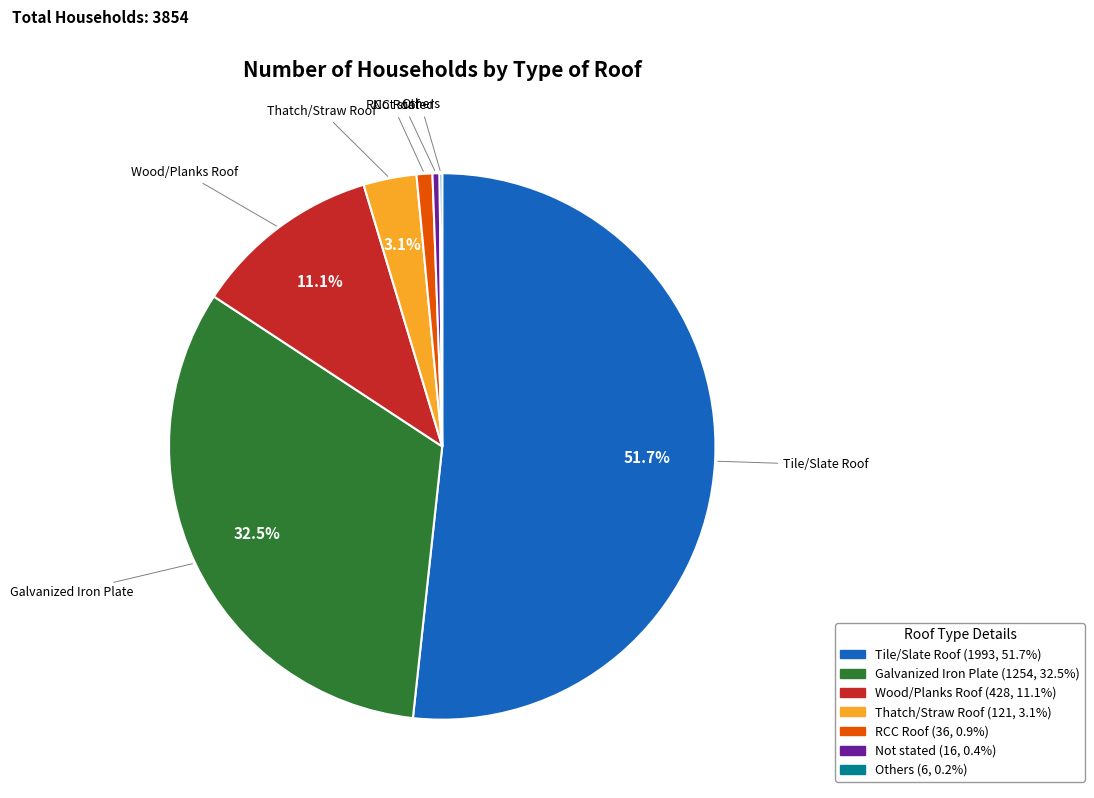

Does Thatch/Straw Roof represent more than half of the total?

No